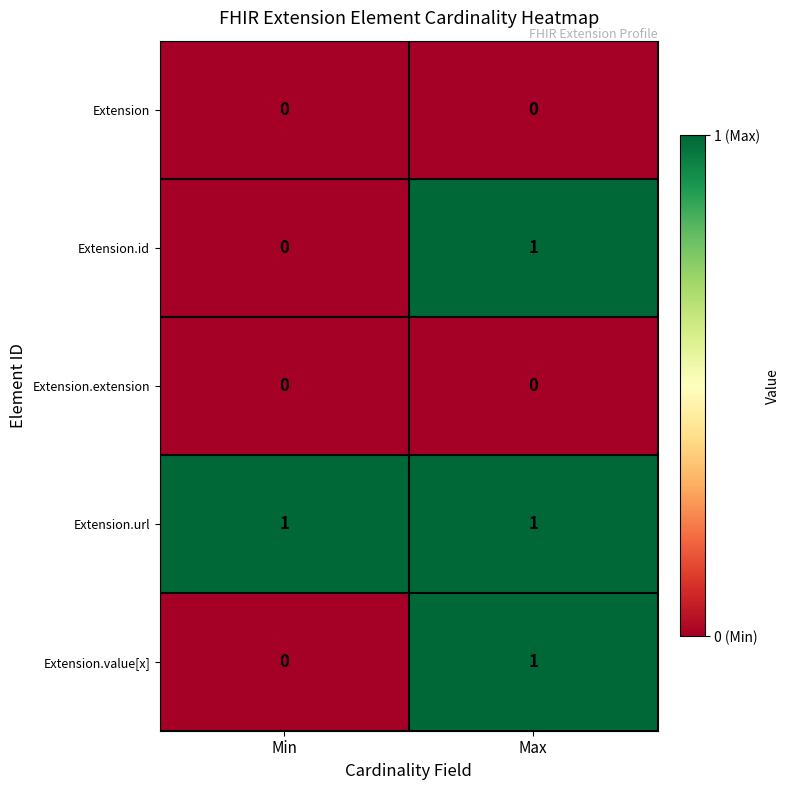

Reading left to right, transcribe all the data shown in this chart.

Extension: Min=0	Max=0
Extension.id: Min=0	Max=1
Extension.extension: Min=0	Max=0
Extension.url: Min=1	Max=1
Extension.value[x]: Min=0	Max=1